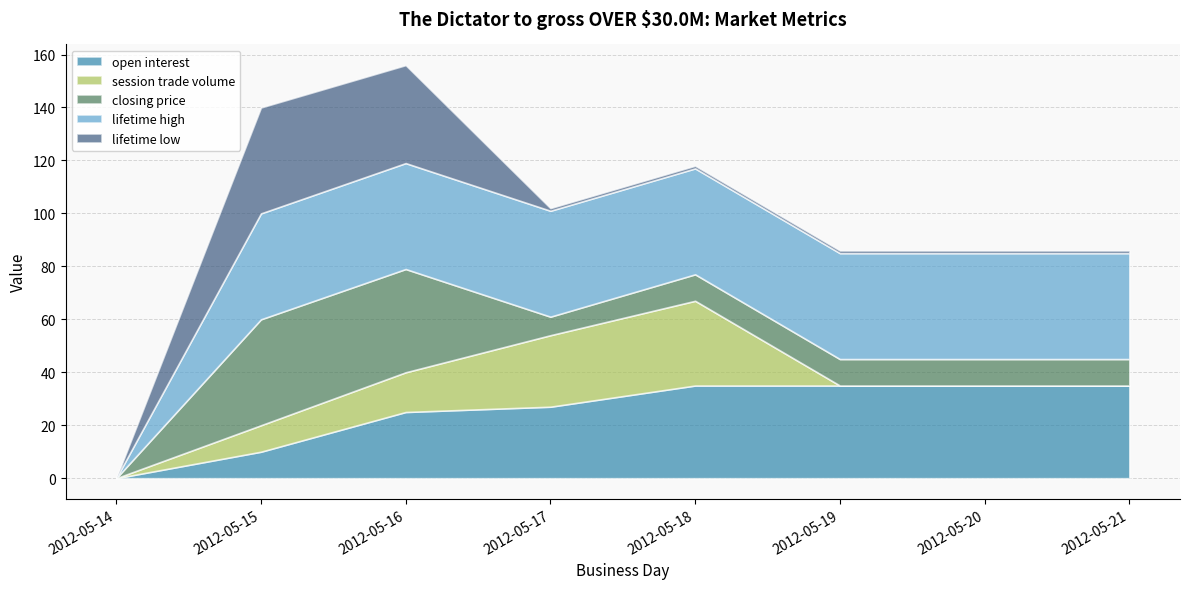

Reading right to left, transcribe all the data shown in this chart.

open interest: 35	35	35	35	27	25	10	0
session trade volume: 0	0	0	32	27	15	10	0
closing price: 10	10	10	10	7	39	40	0
lifetime high: 40	40	40	40	40	40	40	0
lifetime low: 1	1	1	1	1	37	40	0